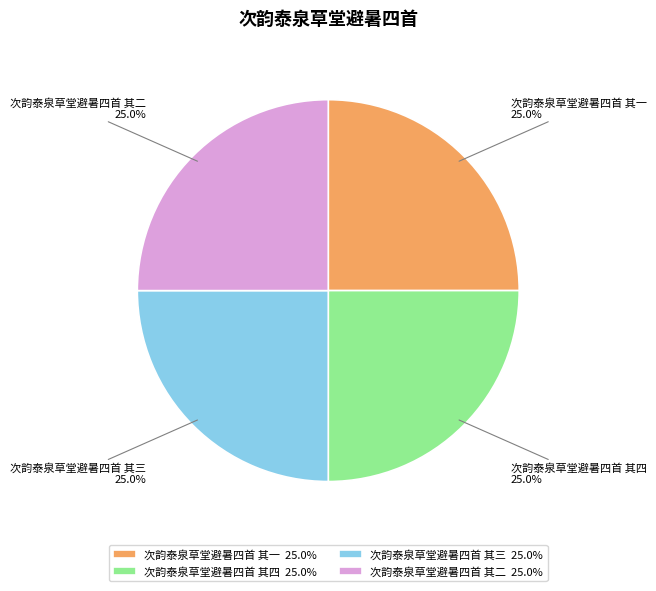

How many segments does this pie chart have?

4